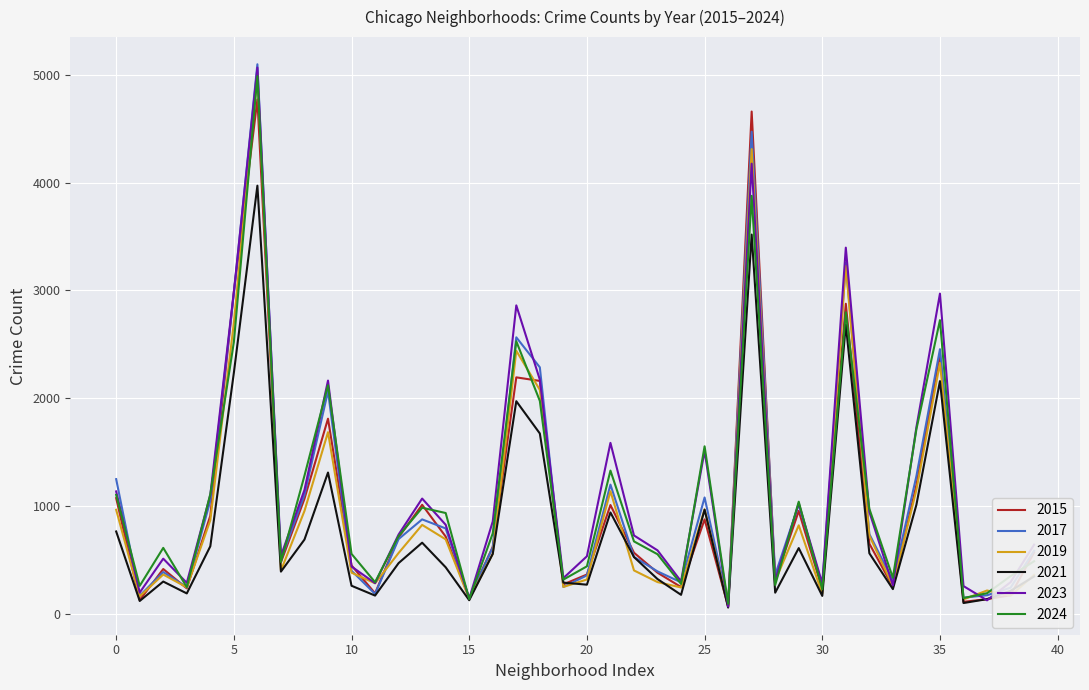

What is the greatest value displayed?

5096